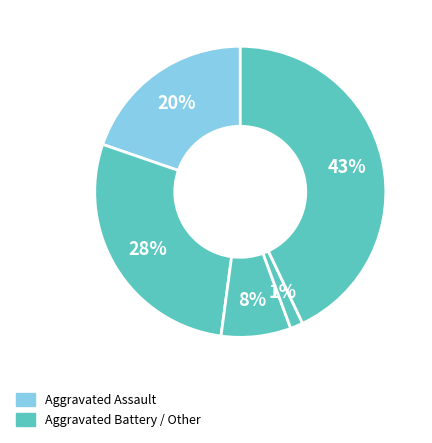

How many segments does this pie chart have?

5